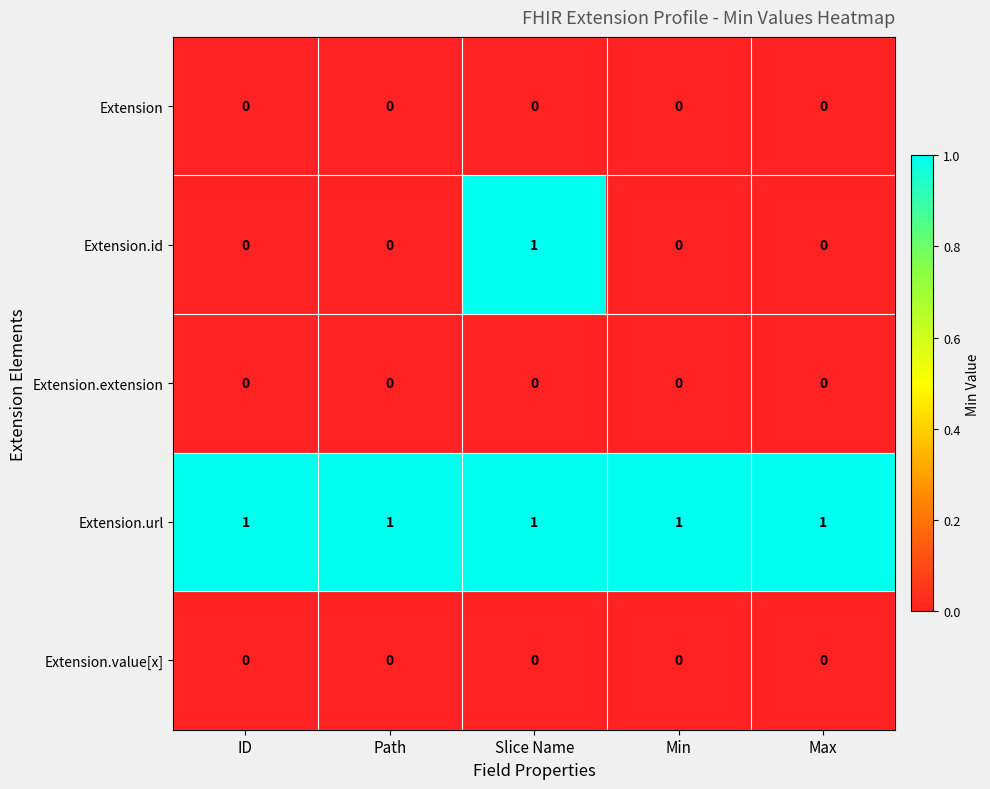

Which series has the widest spread of values?

Extension.id